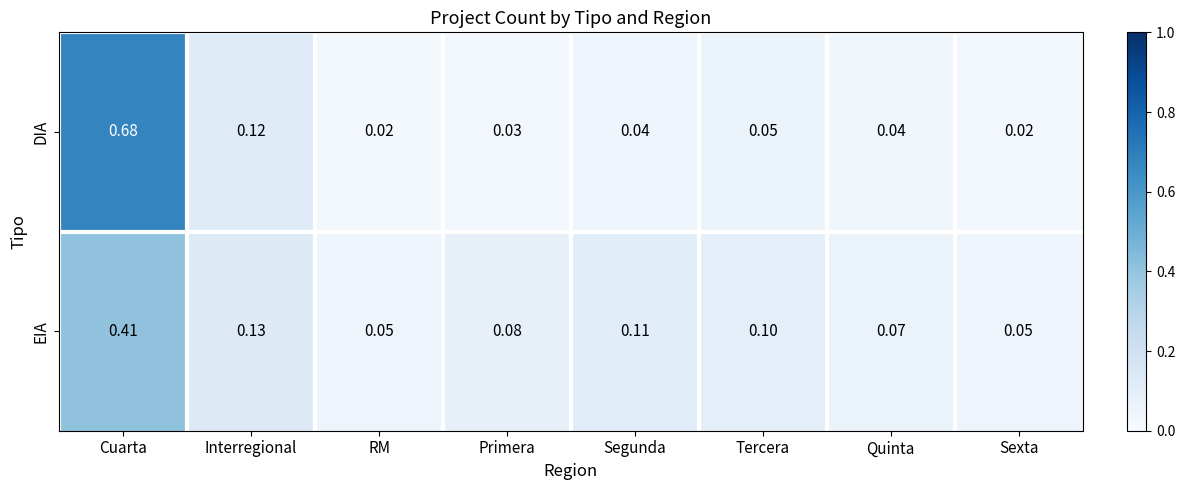

At which category is the sum across all series the highest?

Cuarta